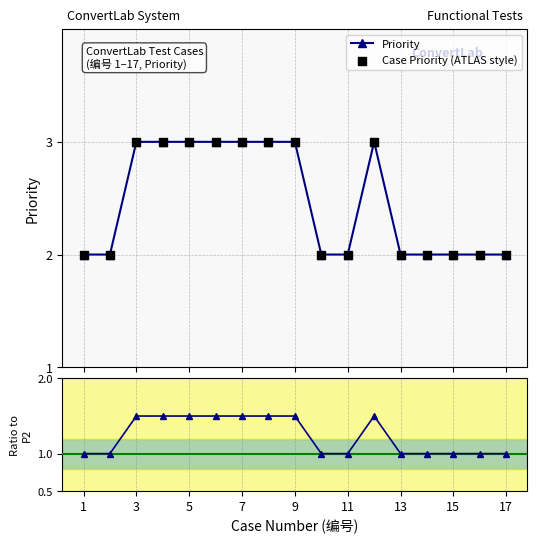

What is the value of the Priority point at the 15th from the left?

2